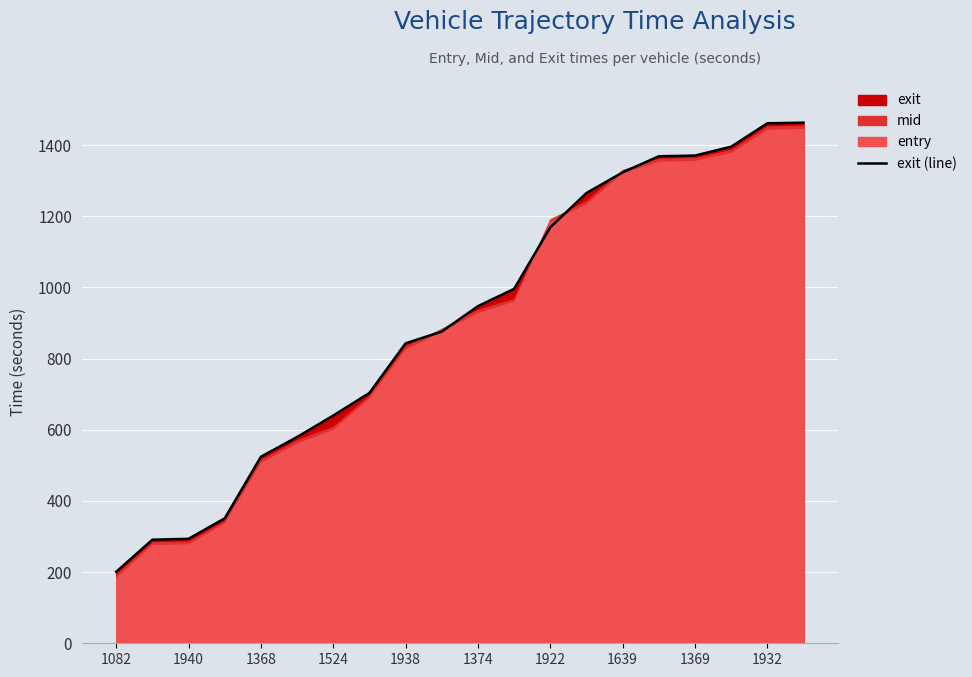

The exit (line) series shows 683.5 at 1368. True or false?

False